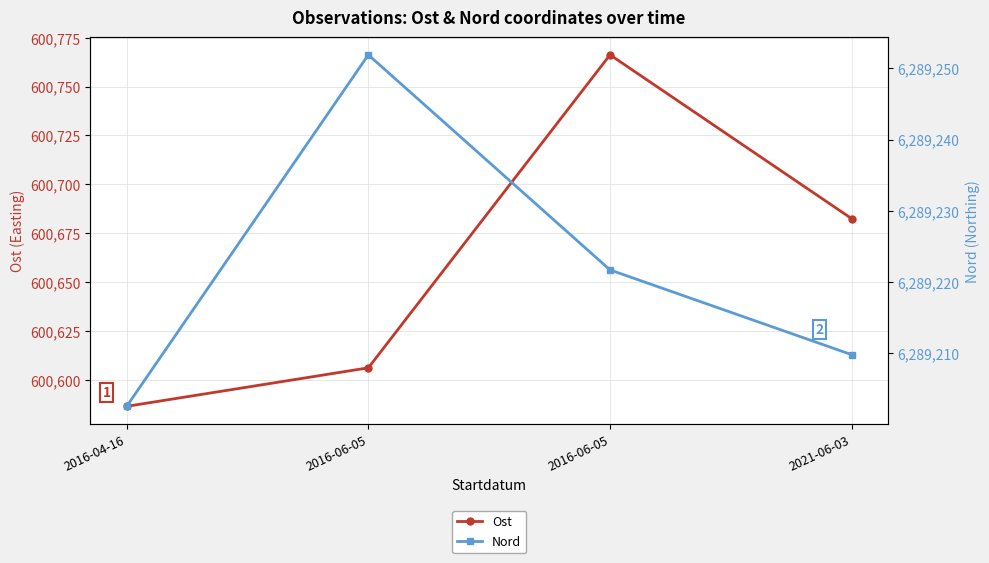

What is the label of the 4th point from the right?

2016-04-16